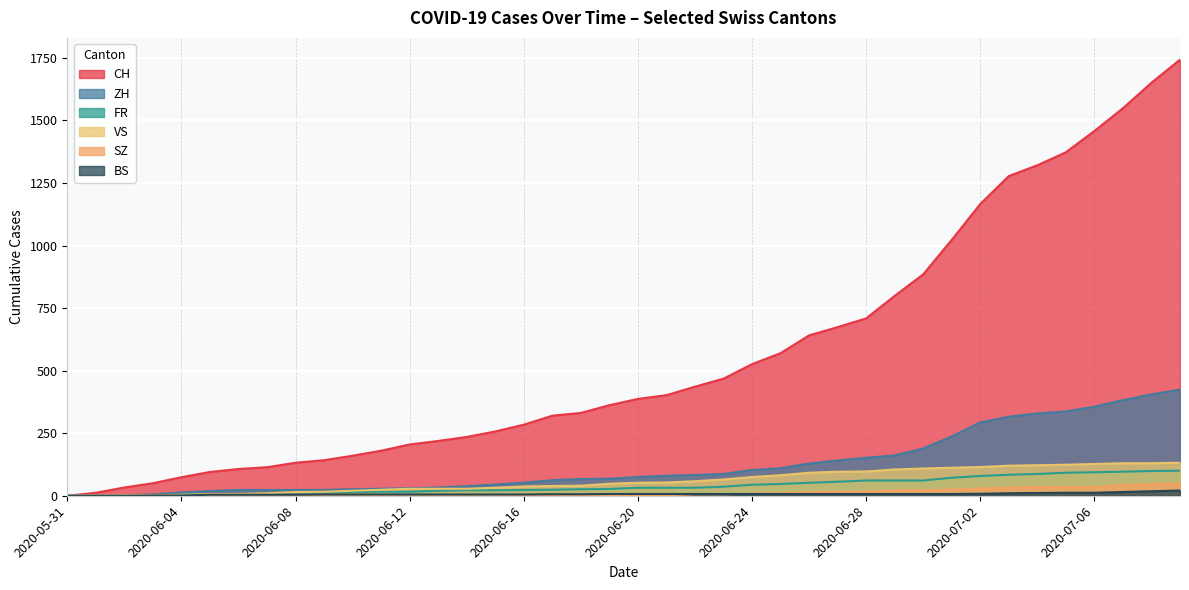

At which category does the chart reach its peak across all series?

2020-07-09